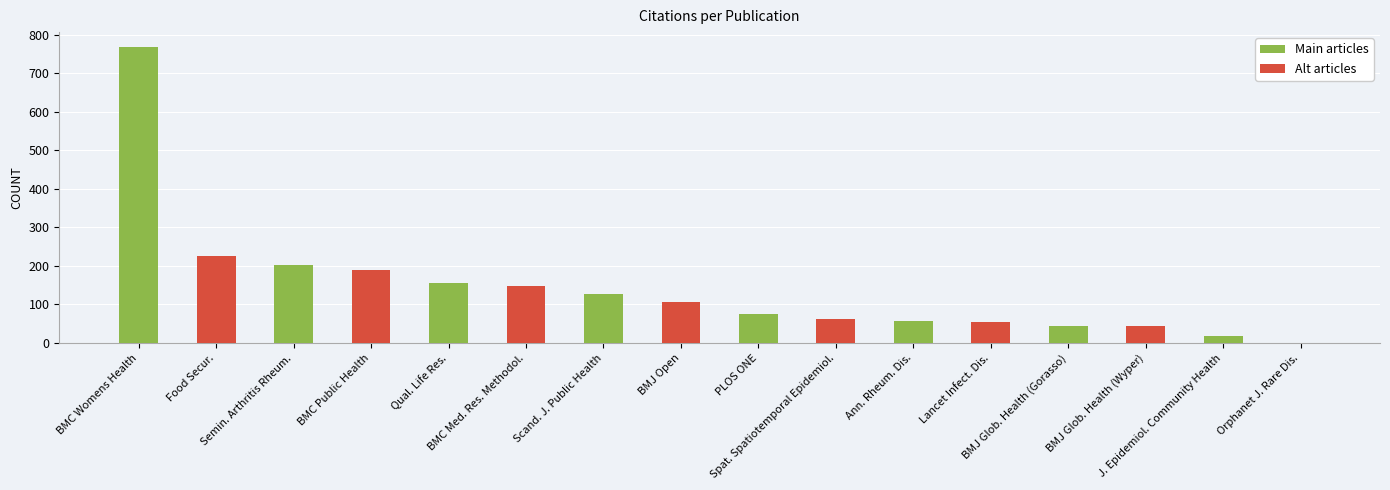

Reading left to right, list all the values displayed in this chart.

BMC Womens Health=768	Food Secur.=225	Semin. Arthritis Rheum.=202	BMC Public Health=190	Qual. Life Res.=156	BMC Med. Res. Methodol.=149	Scand. J. Public Health=127	BMJ Open=107	PLOS ONE=76	Spat. Spatiotemporal Epidemiol.=62	Ann. Rheum. Dis.=57	Lancet Infect. Dis.=55	BMJ Glob. Health (Gorasso)=45	BMJ Glob. Health (Wyper)=45	J. Epidemiol. Community Health=17	Orphanet J. Rare Dis.=1